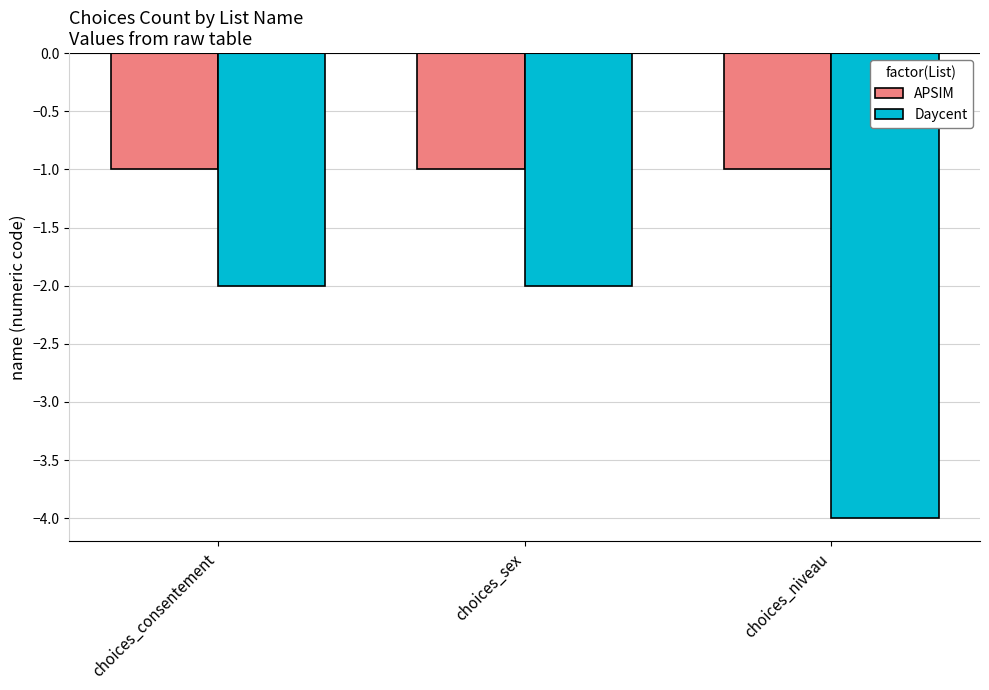

Is it true that APSIM equals -1 at choices_niveau?

True